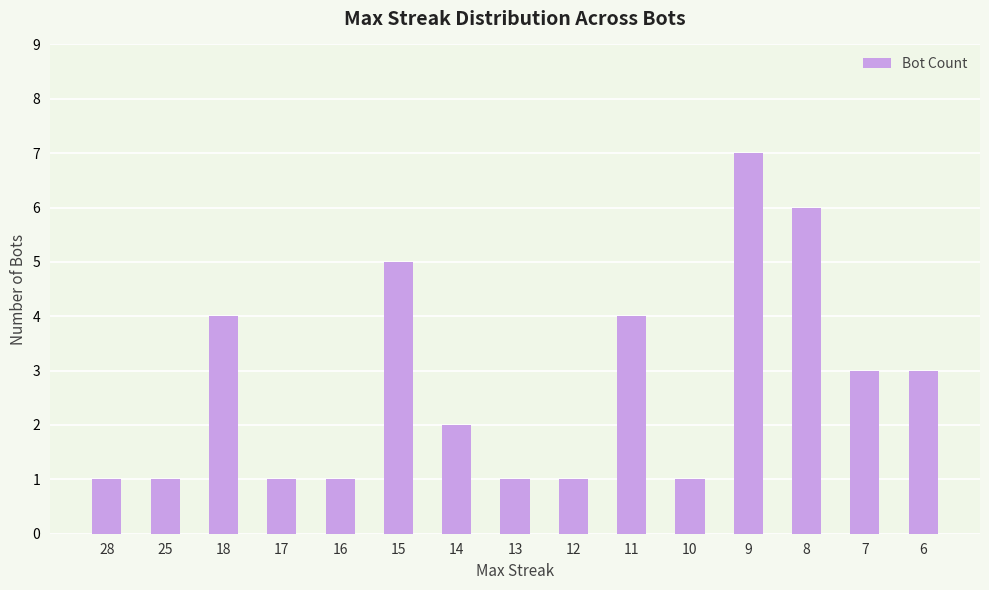

True or false: the data shows 1 at 25.

True